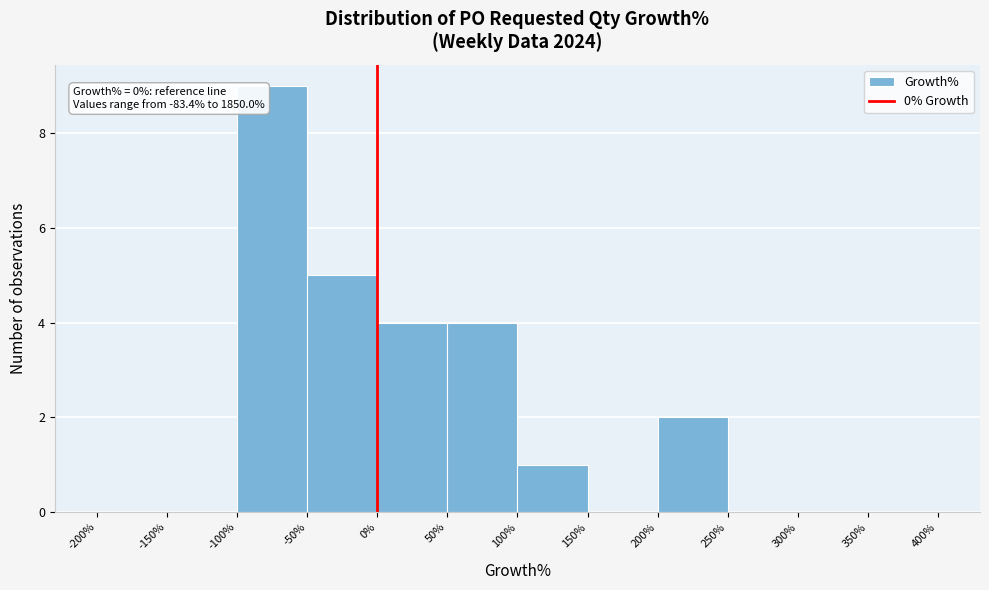

Which range on the x-axis has the tallest bar?

-100% to -50%